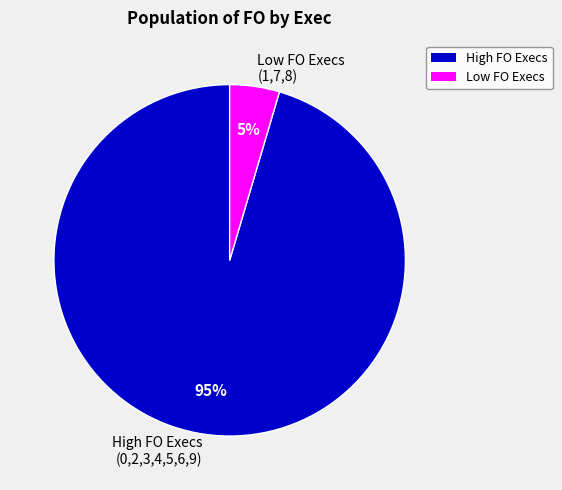

Is the sum of Low FO Execs (1,7,8) and High FO Execs (0,2,3,4,5,6,9) greater than half?

Yes